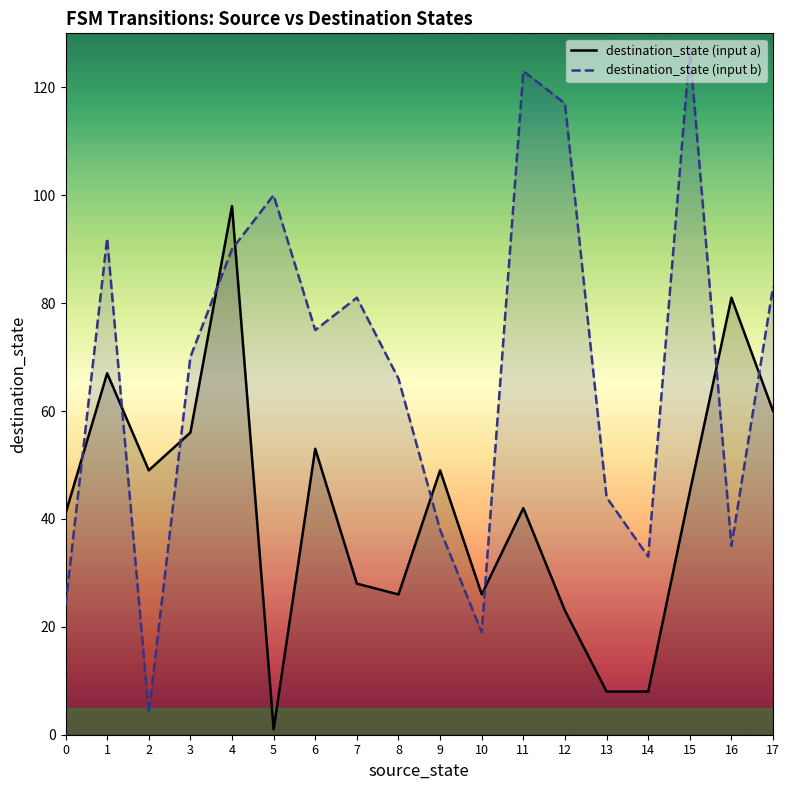

How many data points does each series have?

18